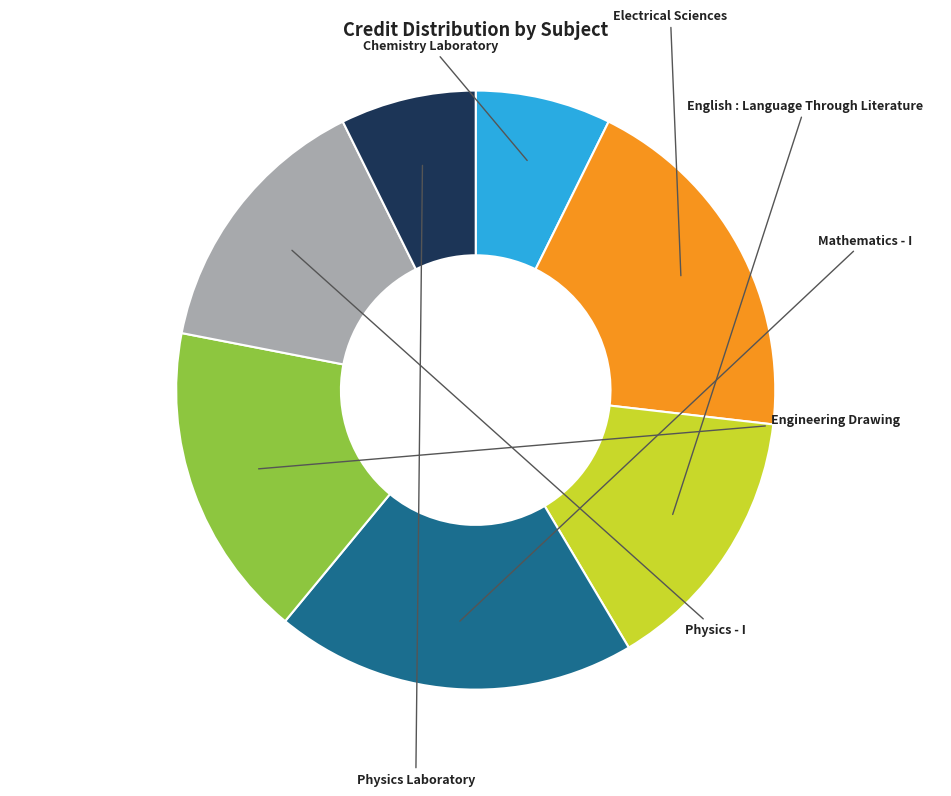

To the nearest percent, what is the average slice percentage?

14%